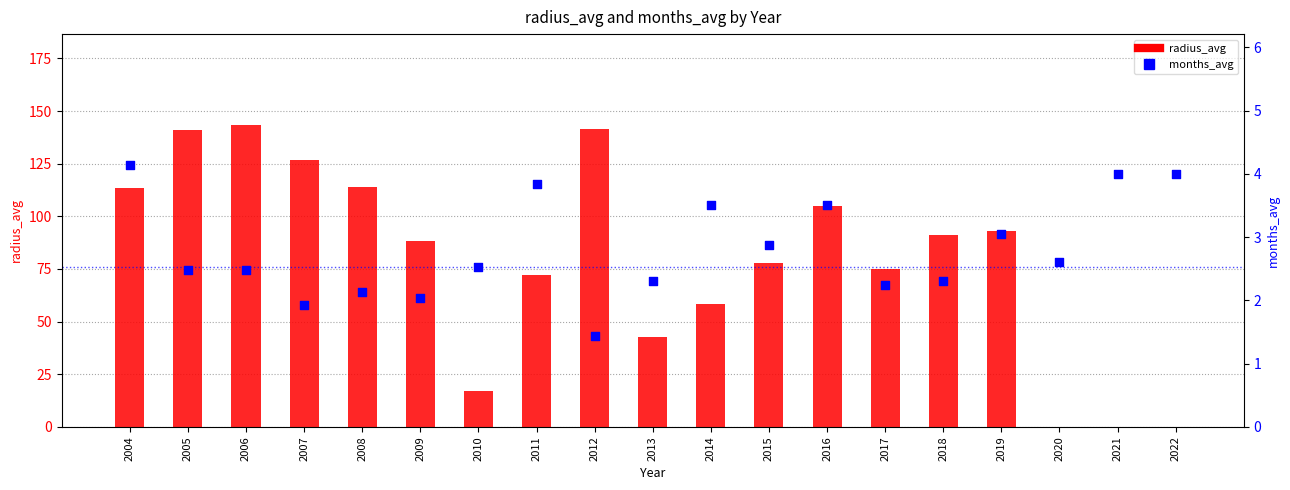

Which series has the widest spread of Y values?

radius_avg